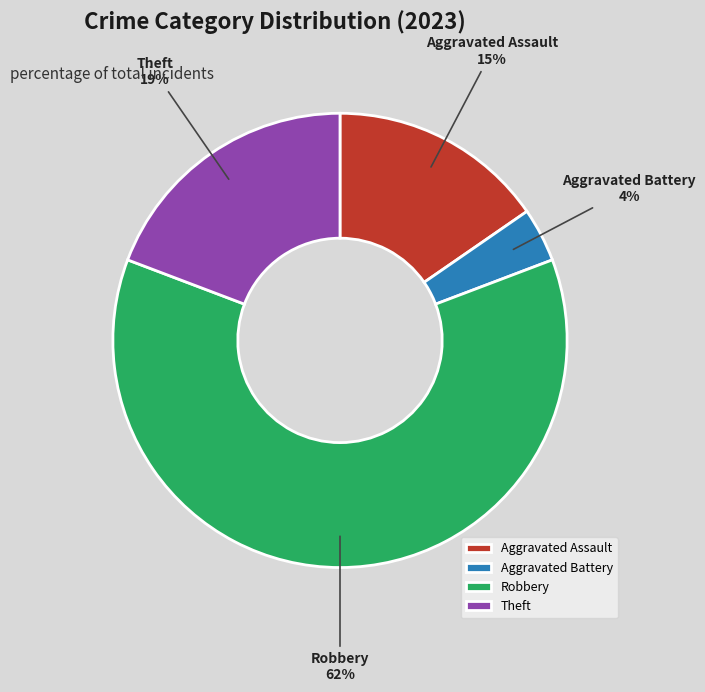

What is the largest slice in the pie chart?

Robbery